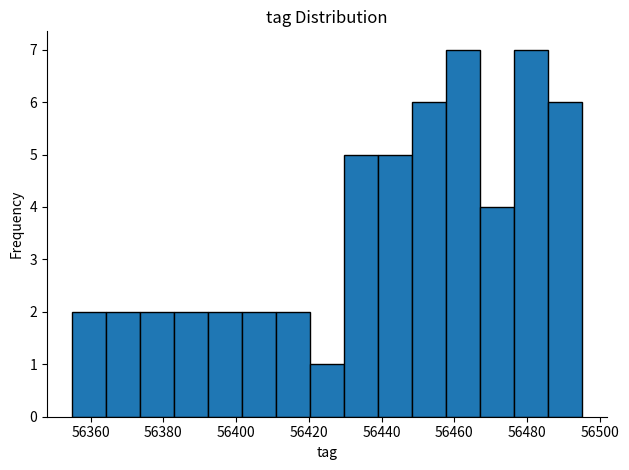

What is the height of the bar covering 56440 to 56448 on the x-axis? Neither the bar edges nor the heights are printed on the chart, so give them approximately, as read against the axes.

5